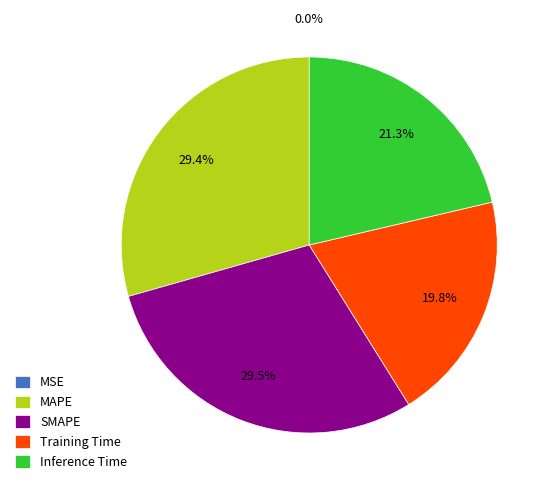

Which has a higher value, Training Time or Inference Time?

Inference Time